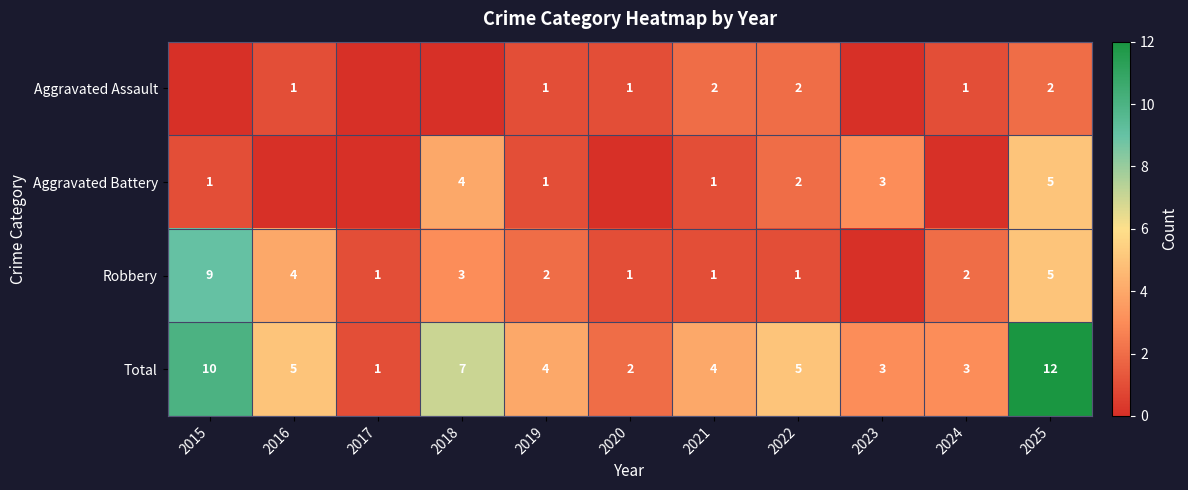

The Aggravated Assault series shows 1 at 2016. True or false?

True